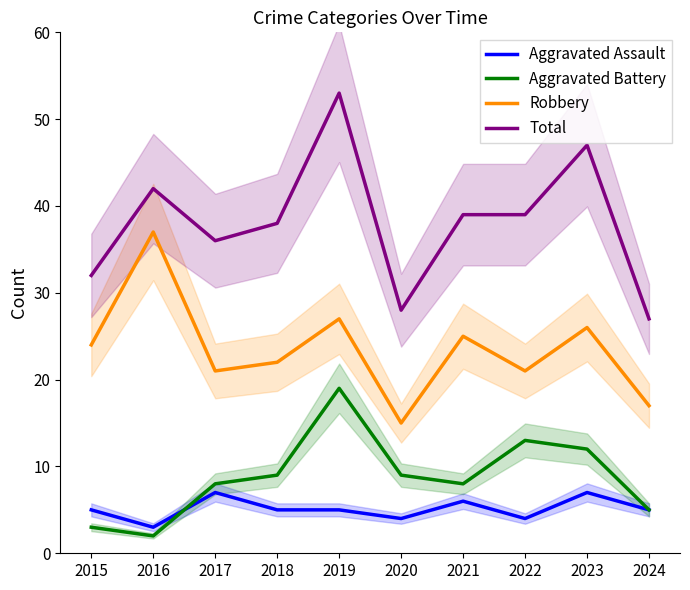

Which series changed the most between 2023 and 2024?

Total